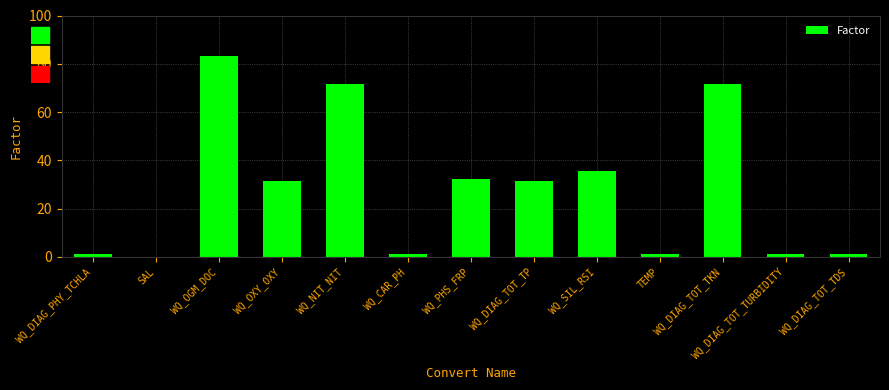

How many data points are above 31?

7